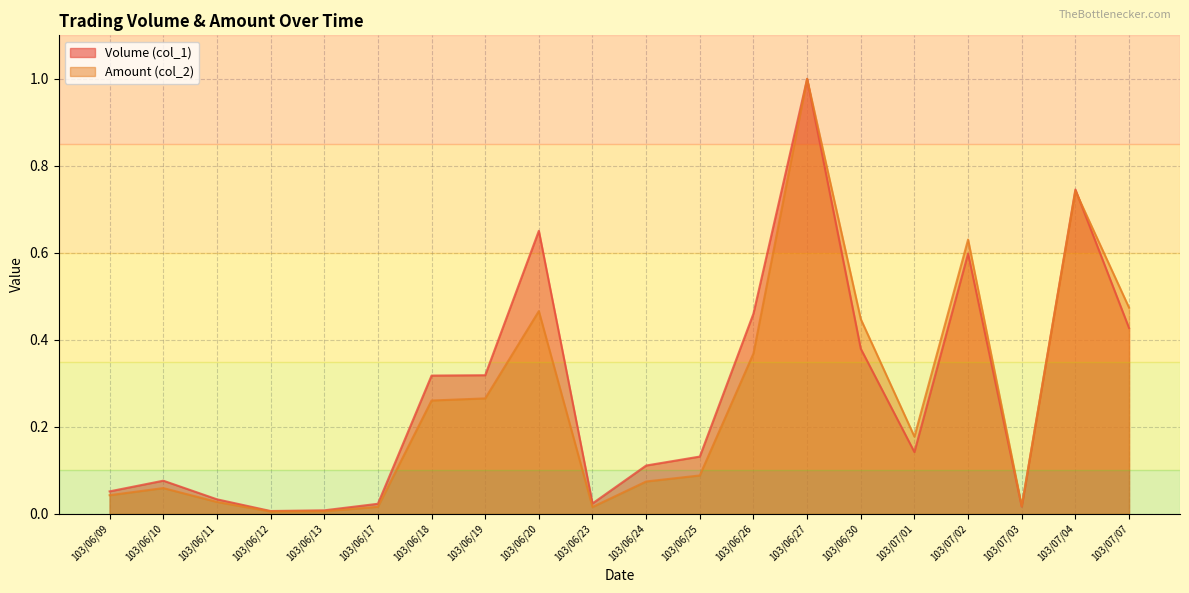

What is the label of the 5th point from the right?

103/07/01